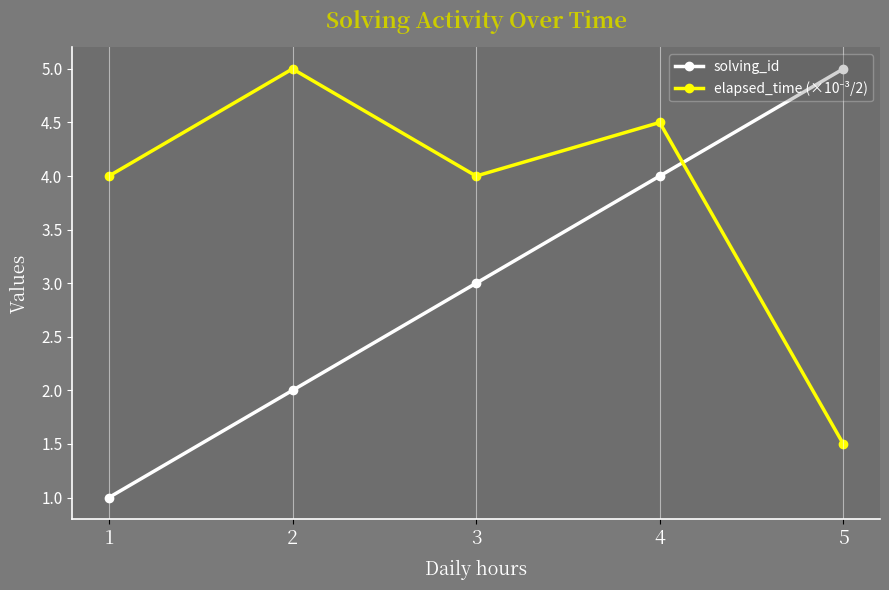

List the labels in order of solving_id value, largest first.

5, 4, 3, 2, 1